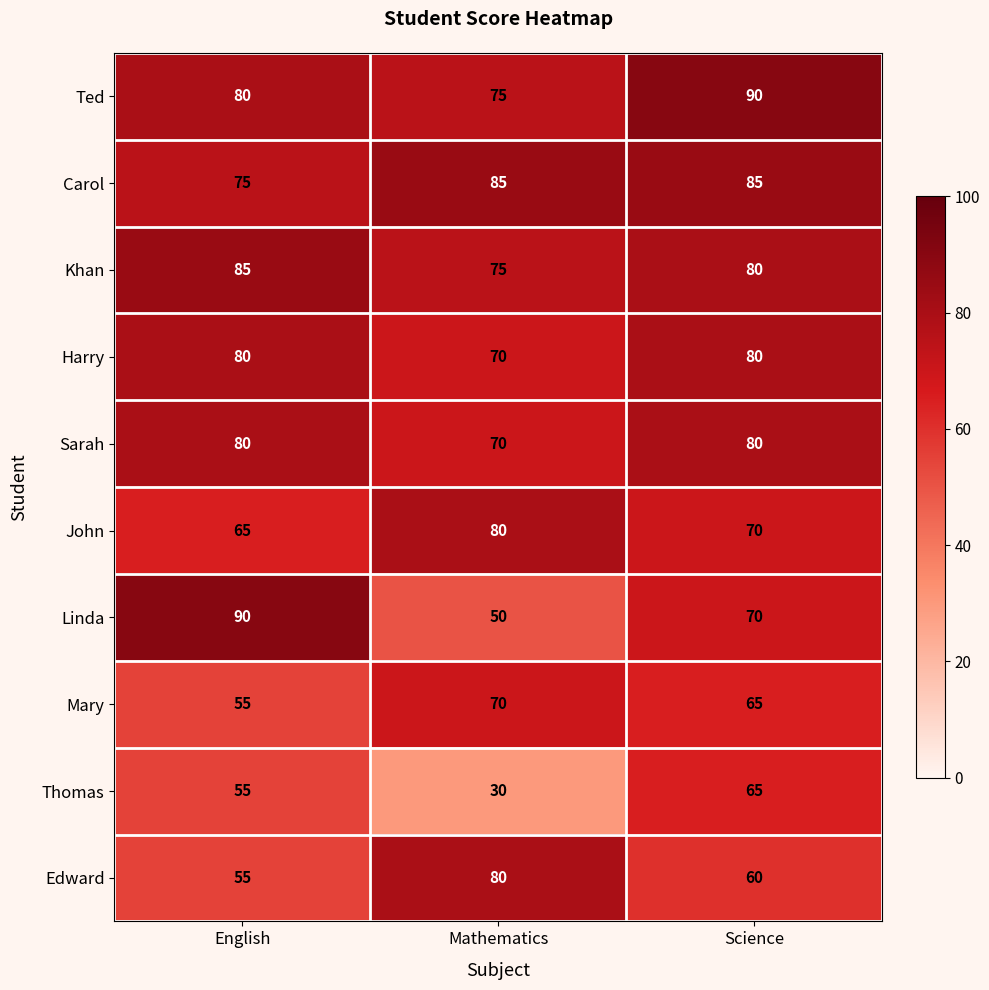

How many categories are shown in the chart?

3